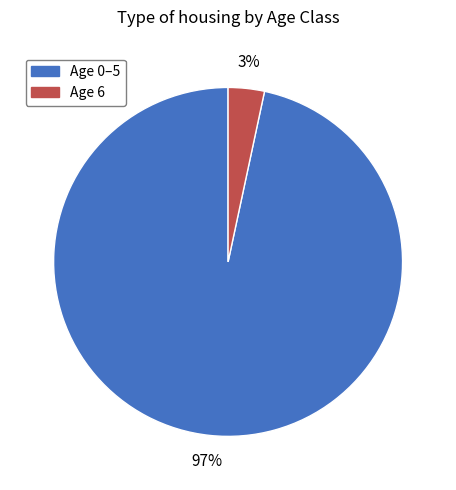

How many slices are in this pie chart?

2